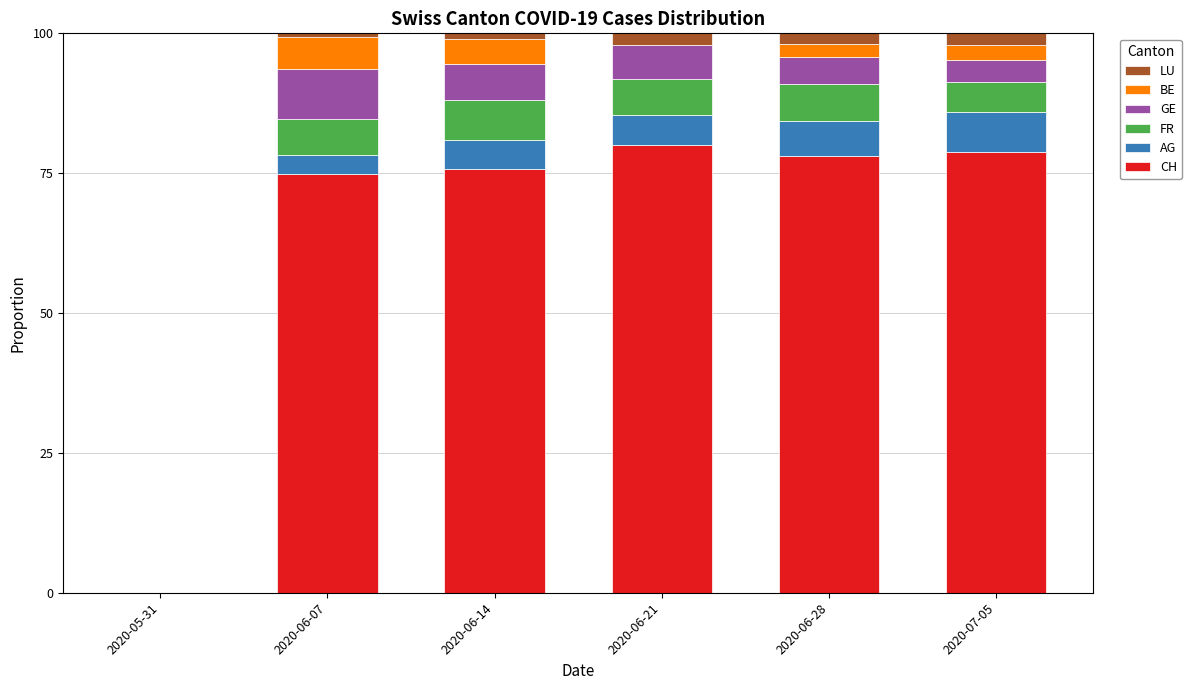

What is the highest value of the CH series?

80.1